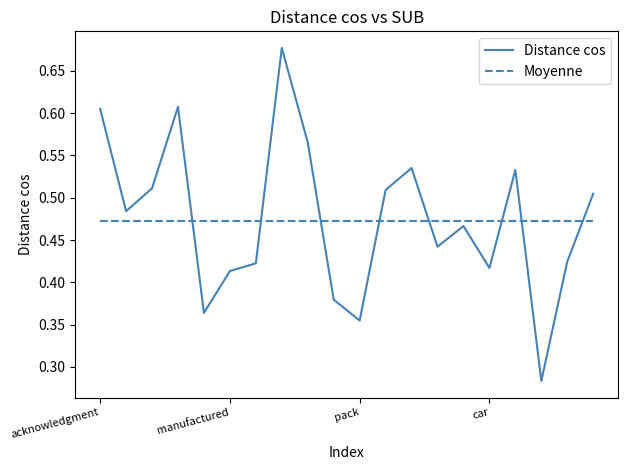

List the series in order of their peak value, lowest first.

Moyenne, Distance cos